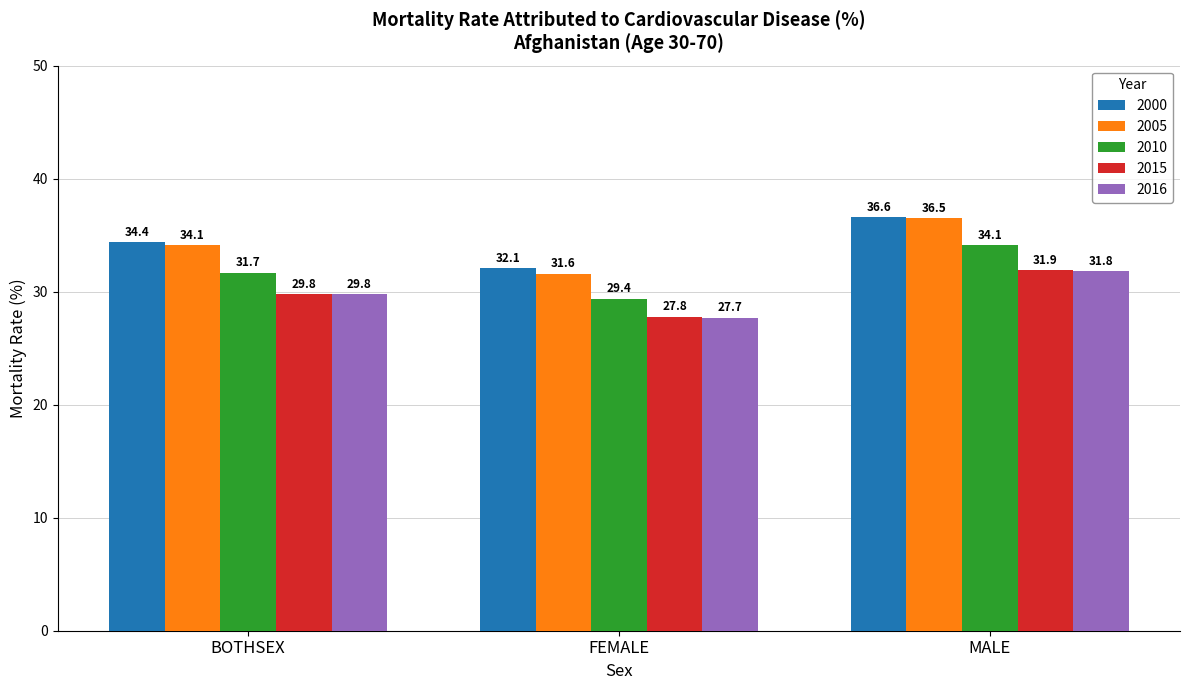

At how many categories does at least one series exceed 33?

2